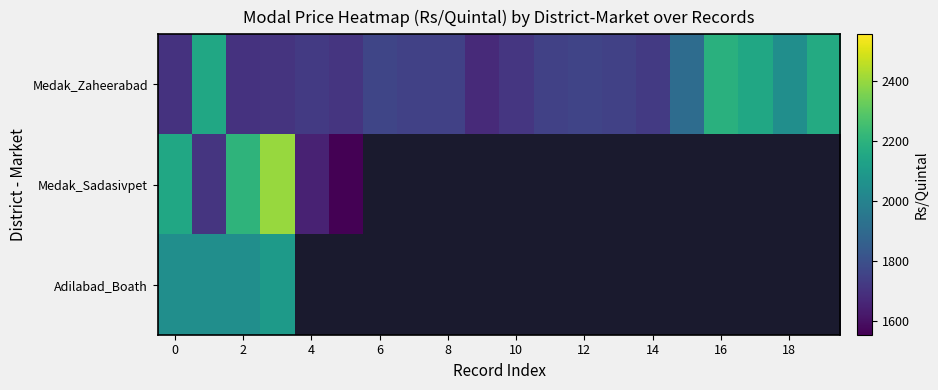

Count the number of categories in the chart.

20